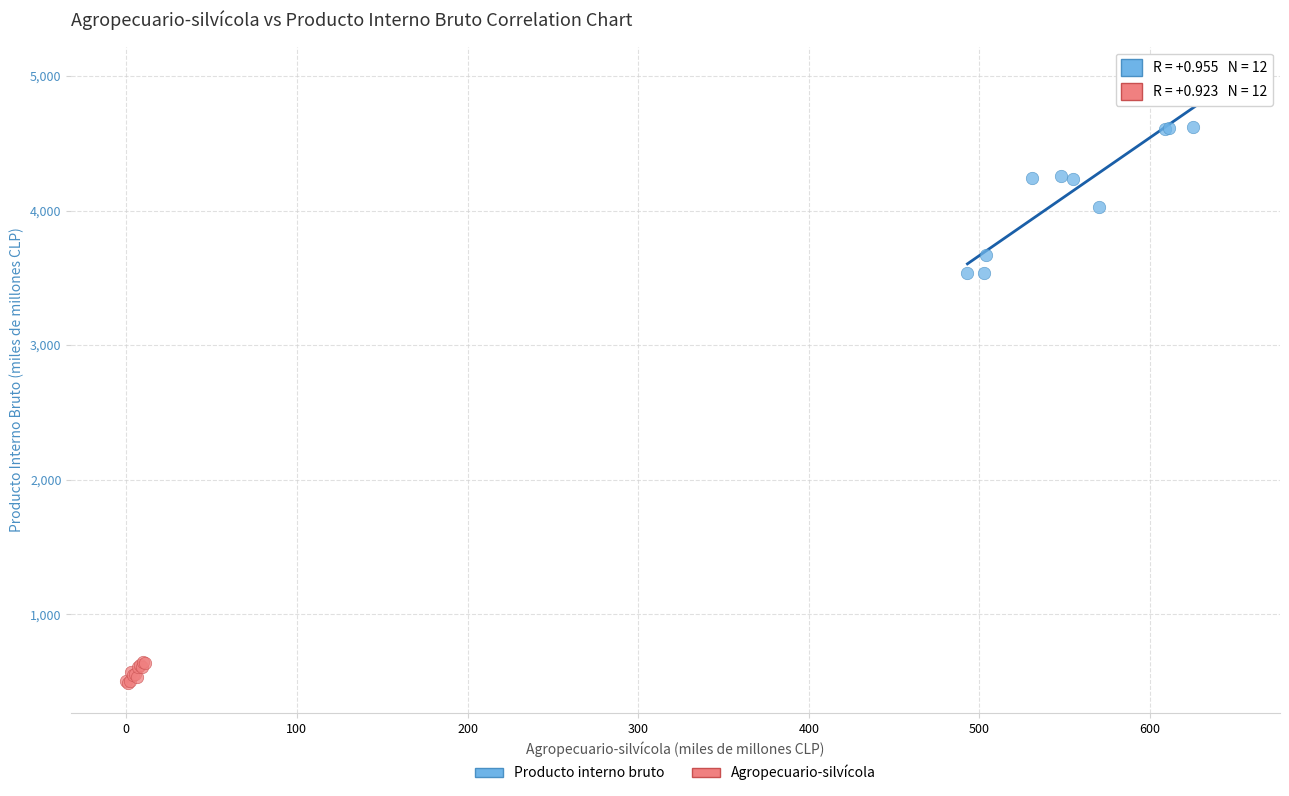

Which series reaches the maximum Y coordinate?

Producto interno bruto